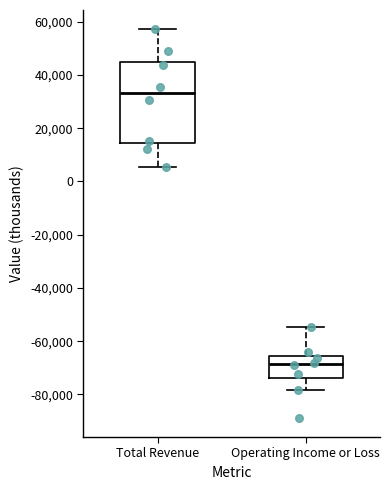

Reading left to right, read every box against the y-axis: the position of its median line, the range the box covers, and the ends of its whiskers. The values are not printed on the chart, so give them approximately, as read against the axis.

Total Revenue: median 34000, box 14000 to 44000, whiskers 6000 to 58000
Operating Income or Loss: median -68000, box -74000 to -66000, whiskers -78000 to -54000